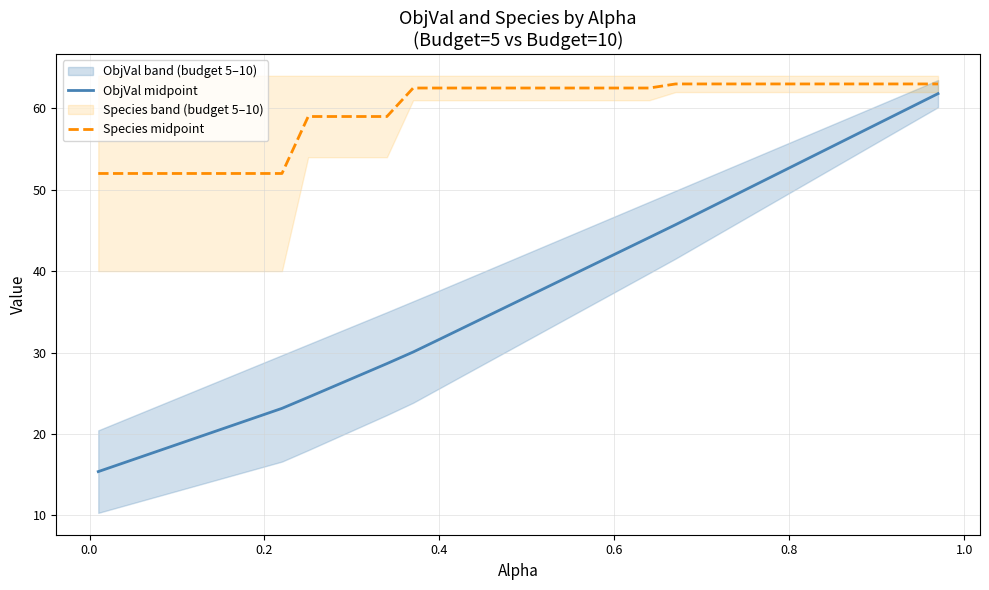

How many values in the Species midpoint series are below 62?

12